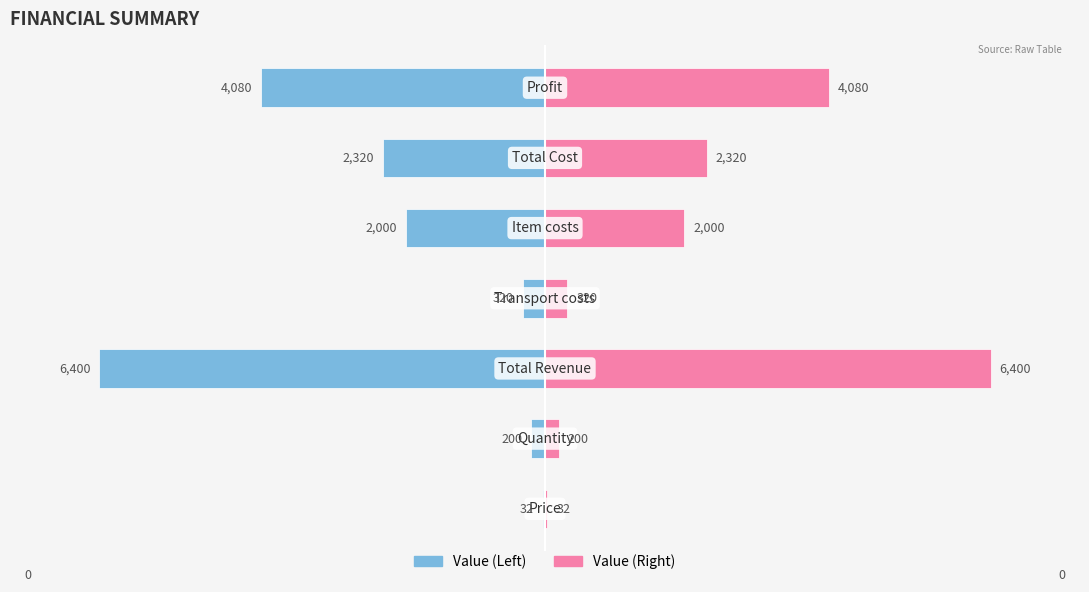

Between 1 and 6, which is larger?

1